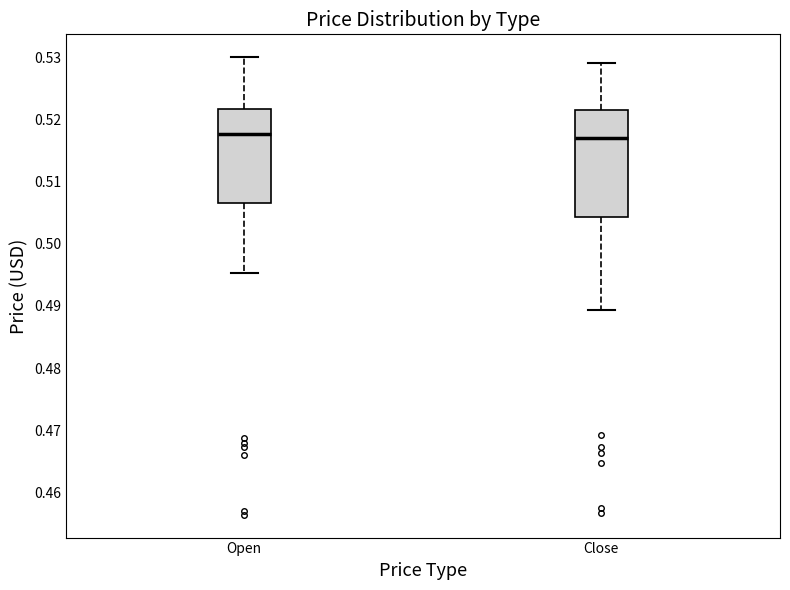

Where is the lower edge of the box for Close on the y-axis? The values are not printed on the chart, so give them approximately, as read against the axis.

0.504